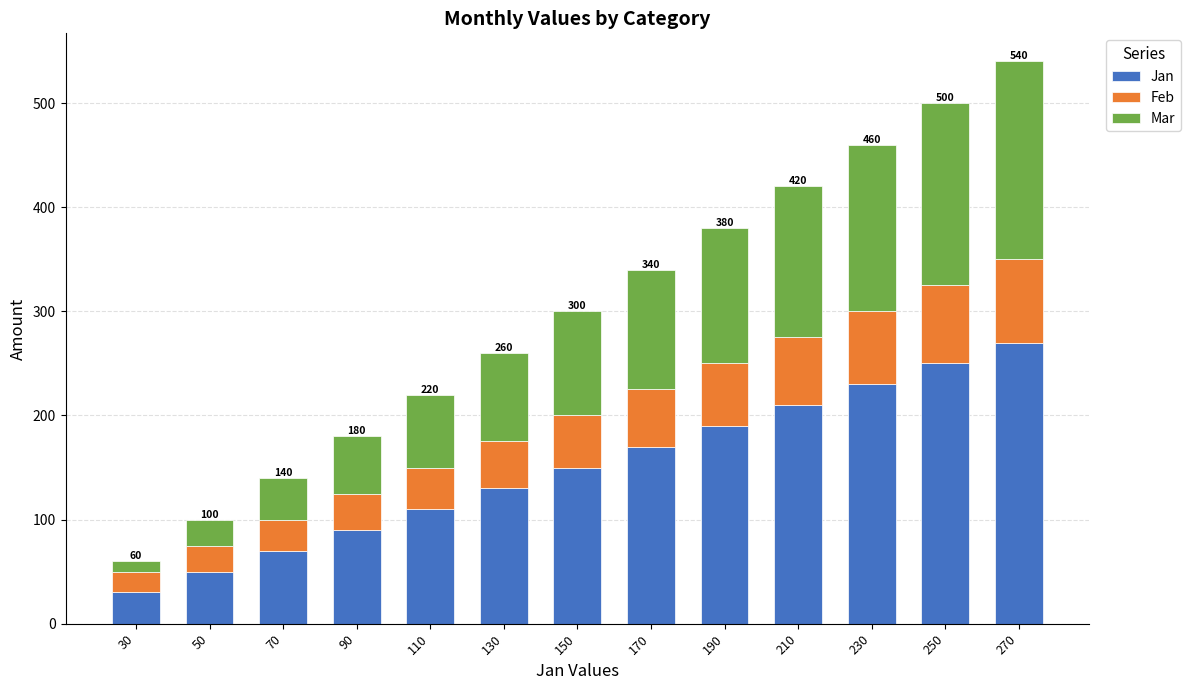

What is the difference between the maximum and minimum values in the Jan series?

240